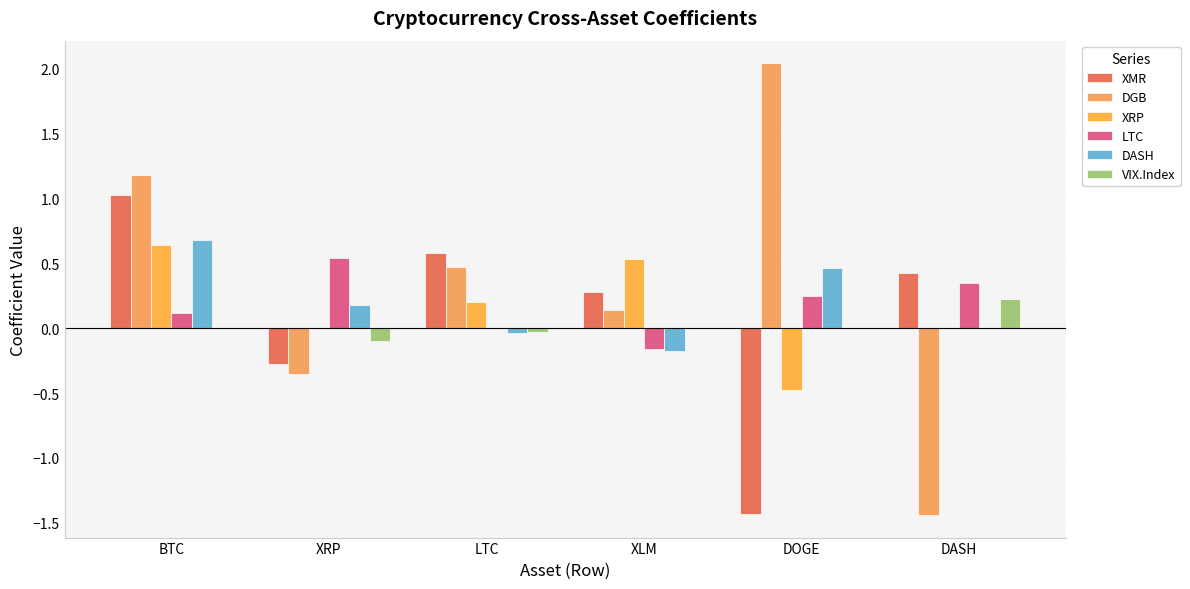

At LTC, list the series in order from largest to smallest.

XMR, DGB, XRP, LTC, VIX.Index, DASH